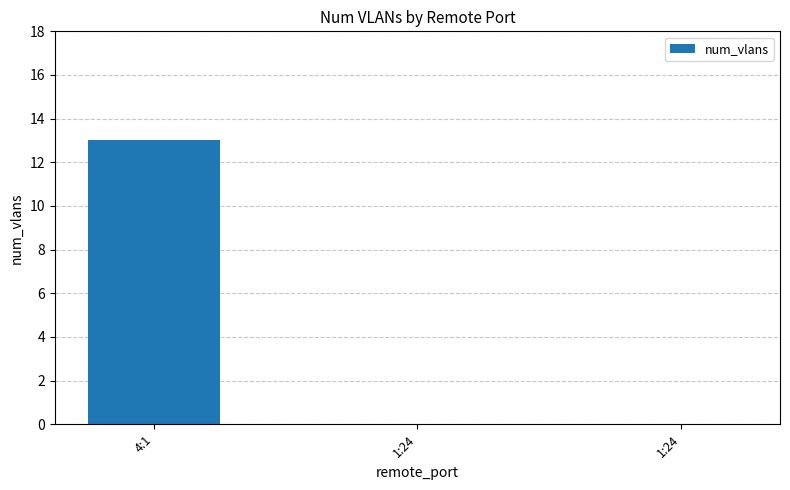

At which category does the chart reach its minimum across all series?

1:24